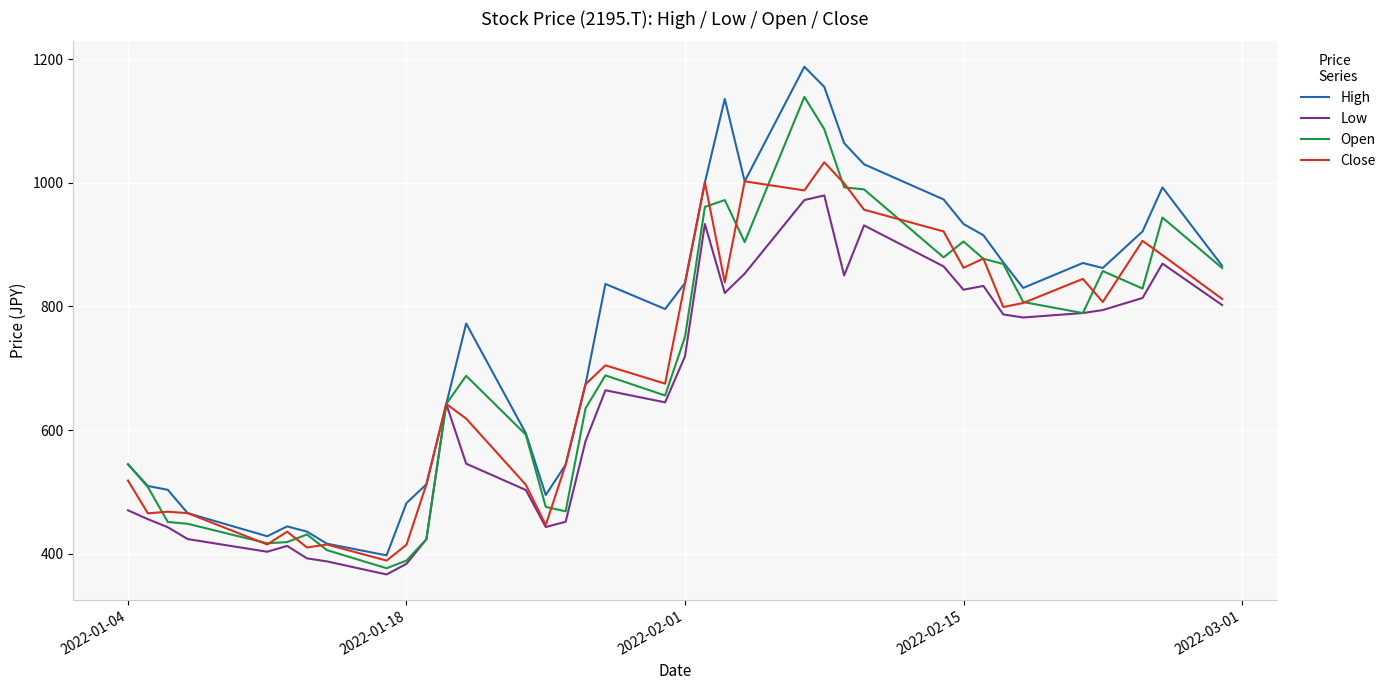

Which series has the largest range (max minus min)?

High